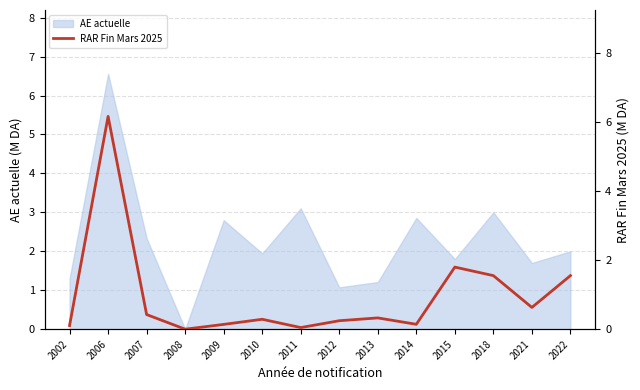

Reading left to right, what are all the values shown in this chart?

2002=0.1	2006=6.2	2007=0.4	2008=0.0	2009=0.1	2010=0.3	2011=0.0	2012=0.2	2013=0.3	2014=0.1	2015=1.8	2018=1.6	2021=0.6	2022=1.6